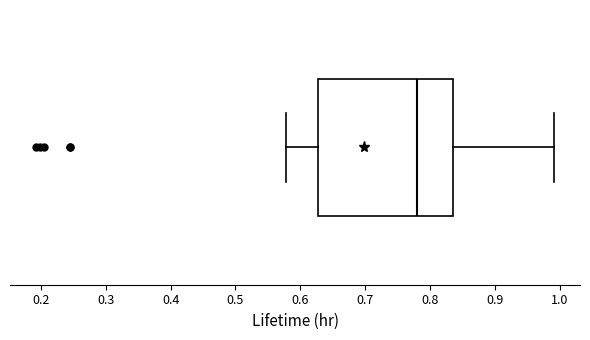

Where does the median line of the box sit on the x-axis? The values are not printed on the chart, so give them approximately, as read against the axis.

0.78